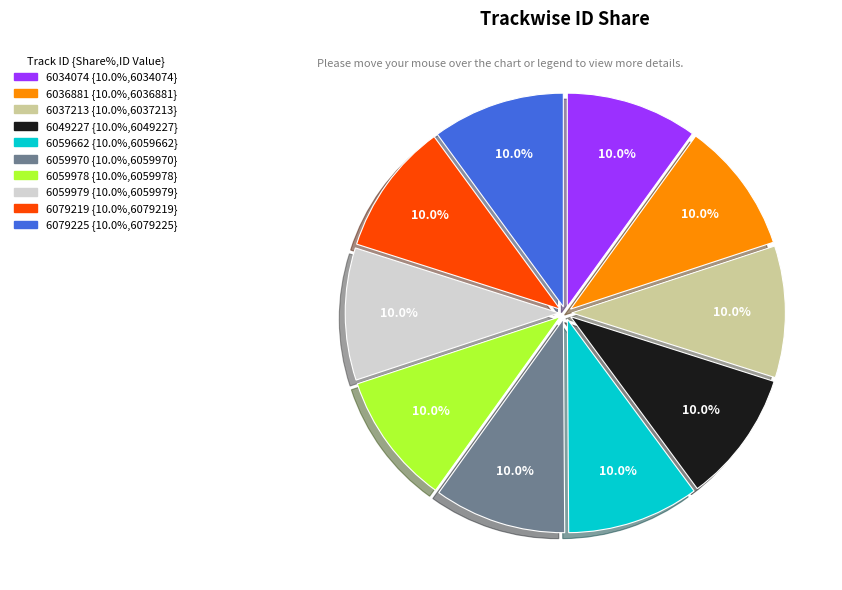

Do 6079225 and 6049227 together represent more than half of the pie?

No